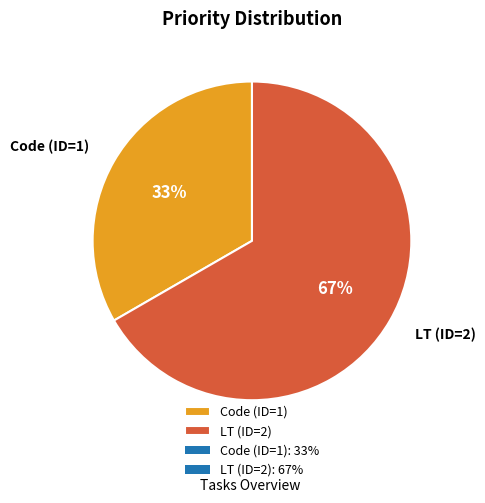

How many segments does this pie chart have?

2